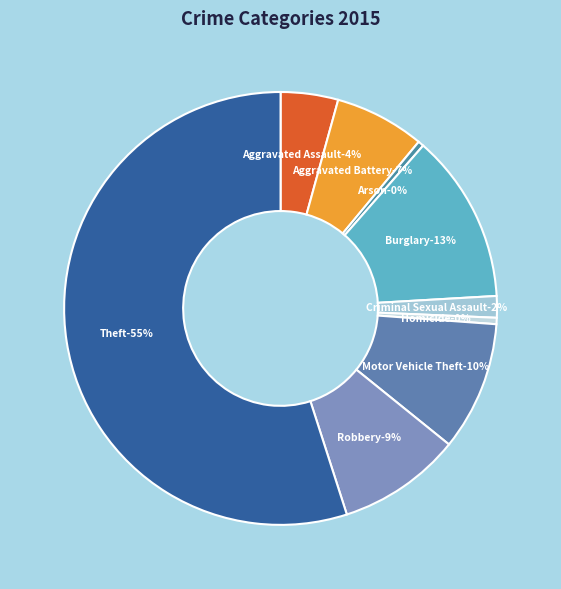

Rank the categories by value from highest to lowest.

Theft, Burglary, Motor Vehicle Theft, Robbery, Aggravated Battery, Aggravated Assault, Criminal Sexual Assault, Homicide, Arson